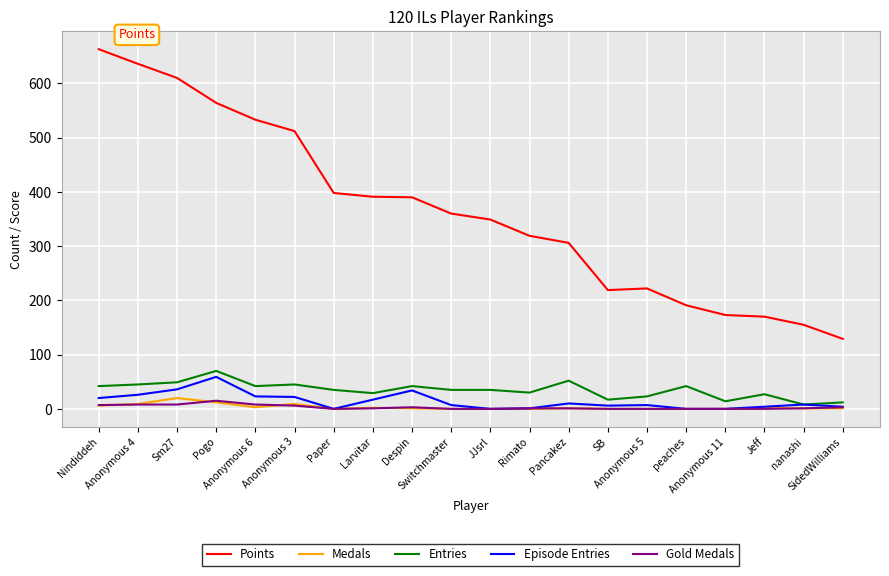

What are all the series names shown in the legend?

Points, Medals, Entries, Episode Entries, Gold Medals